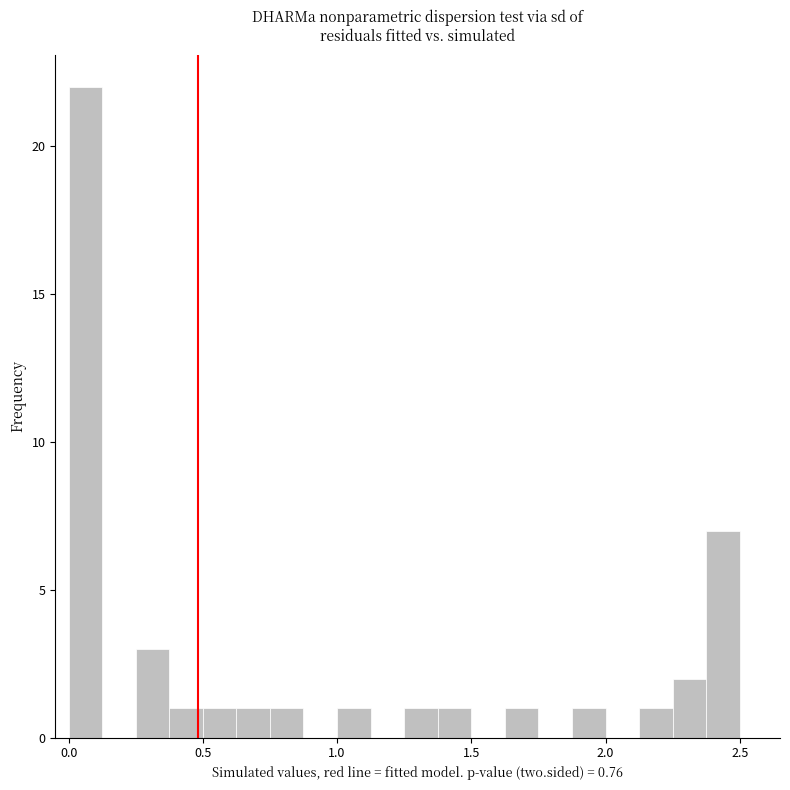

Read against the x-axis, roughly where is the centre of the tallest bar?

0.05